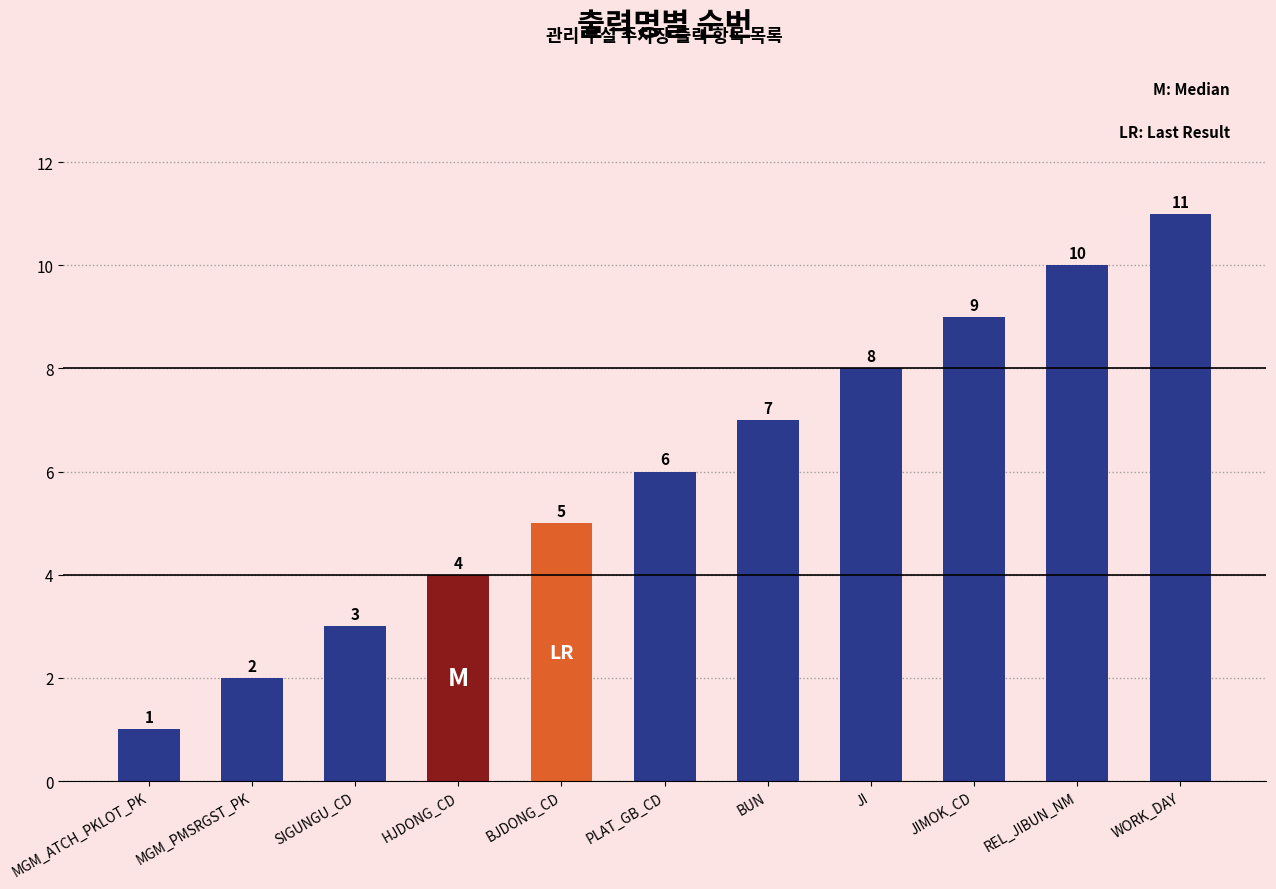

Are the bars grouped side by side (vs. stacked)?

No